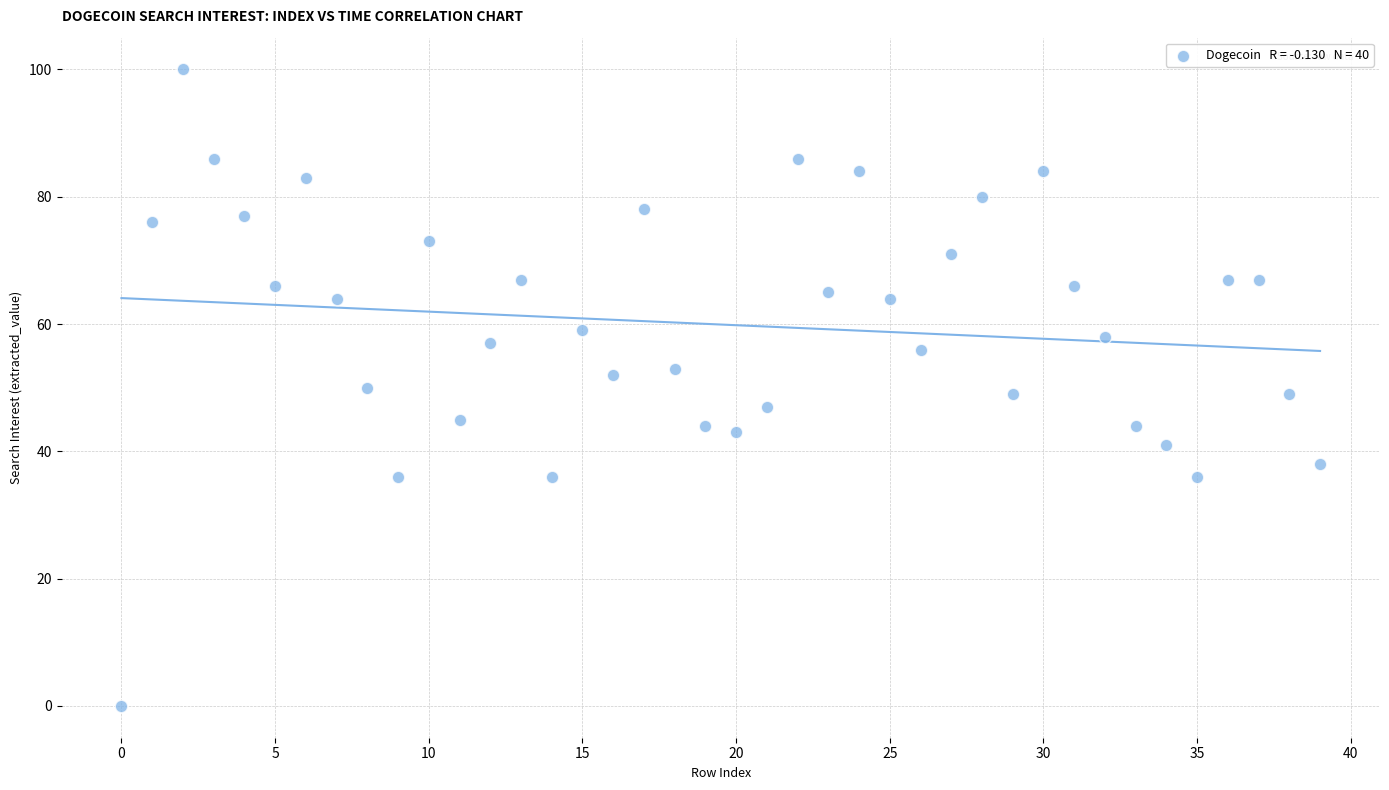

What is the range of Y values (max minus min)?

100